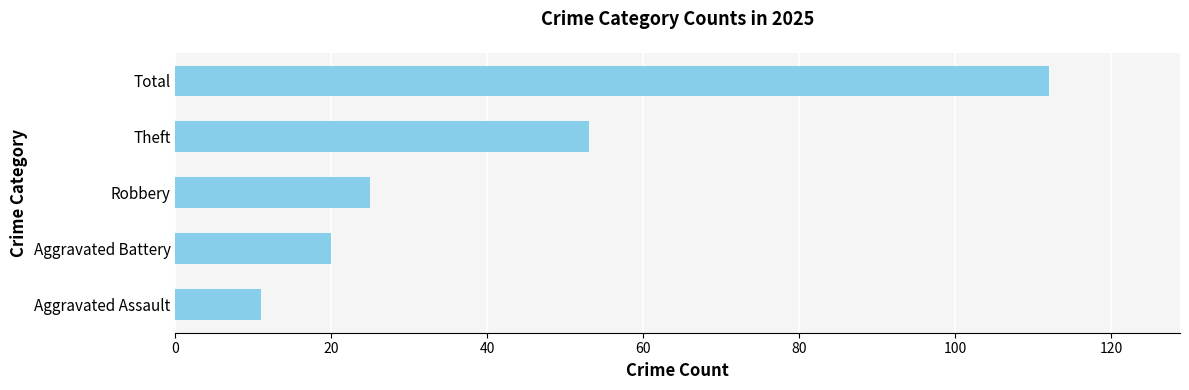

Reading bottom to top, transcribe all the data shown in this chart.

11	20	25	53	112